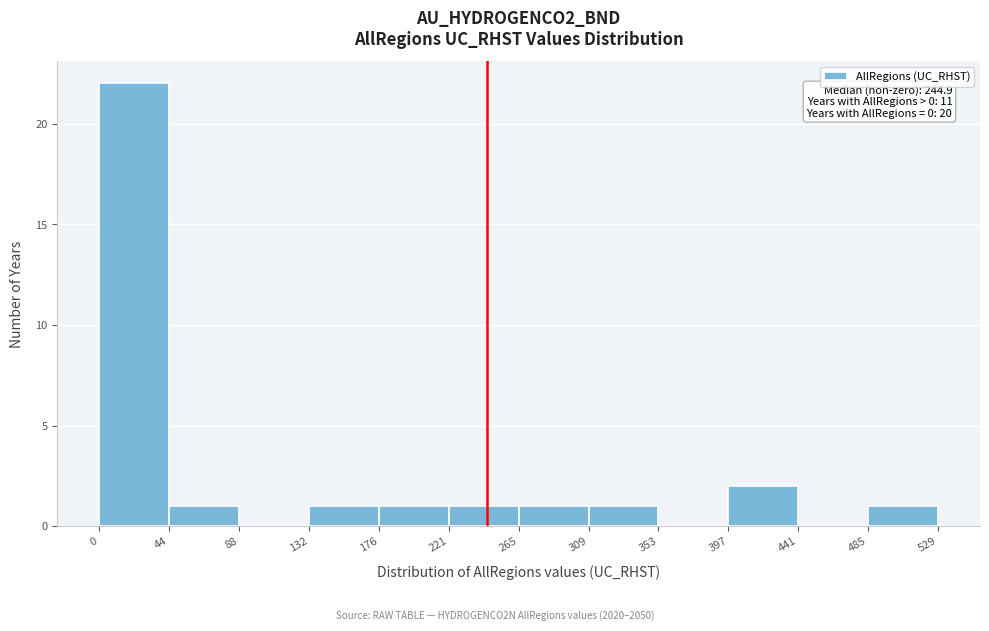

Over which range of the x-axis is the bar tallest?

0 to 44